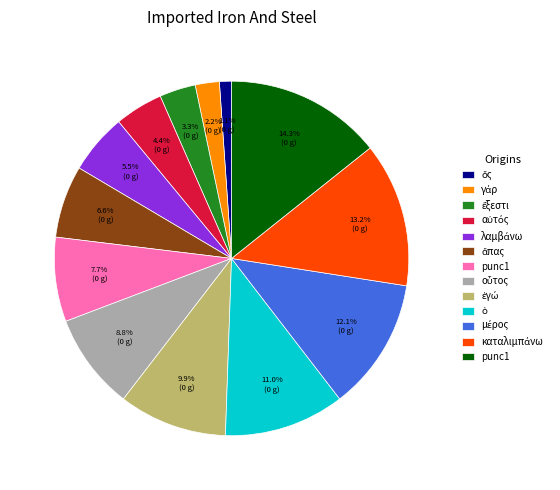

Is there any slice that represents more than half of the pie?

No